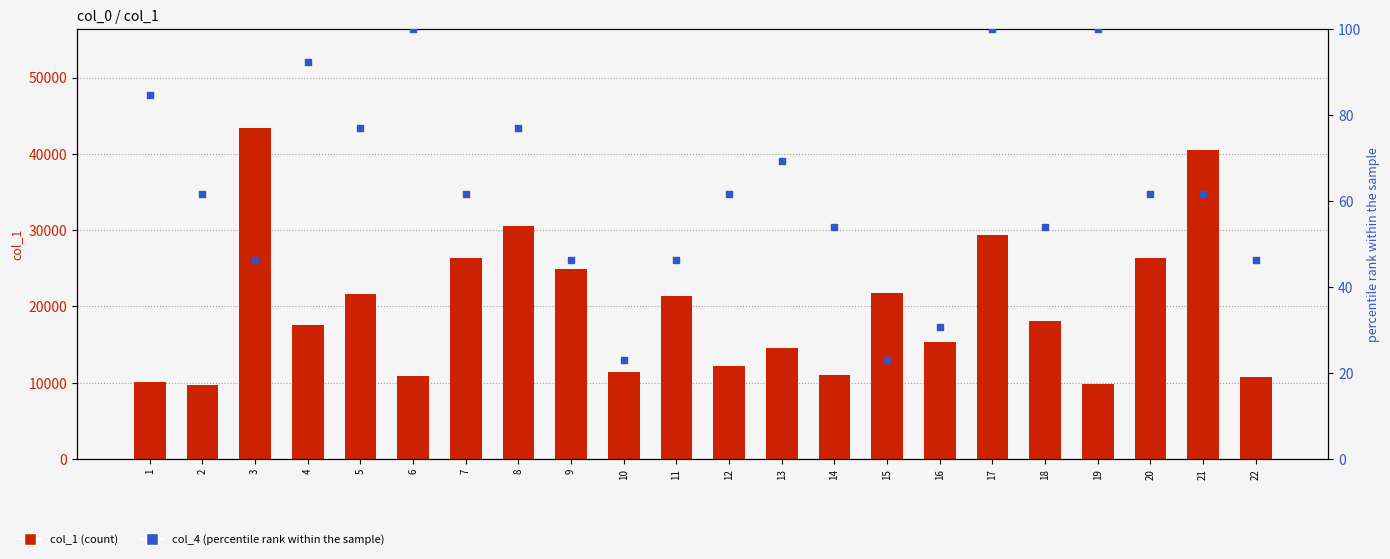

Which series has the largest total across all categories?

col_1